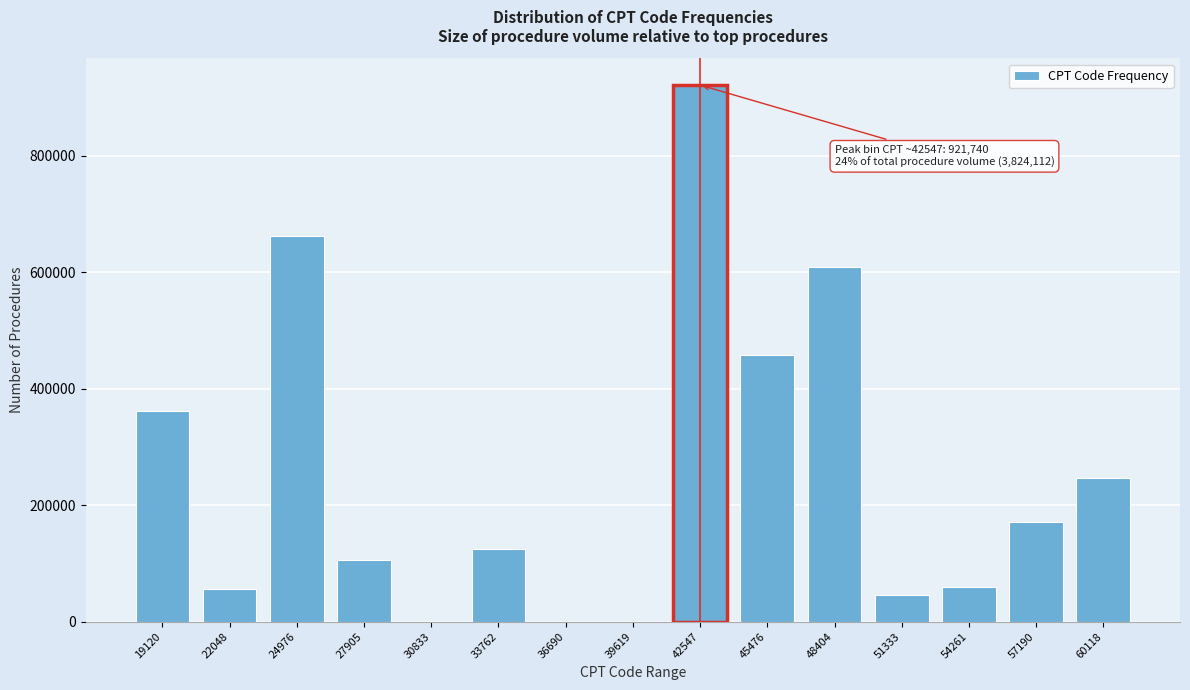

True or false: the data shows 45672 at 51333.

True